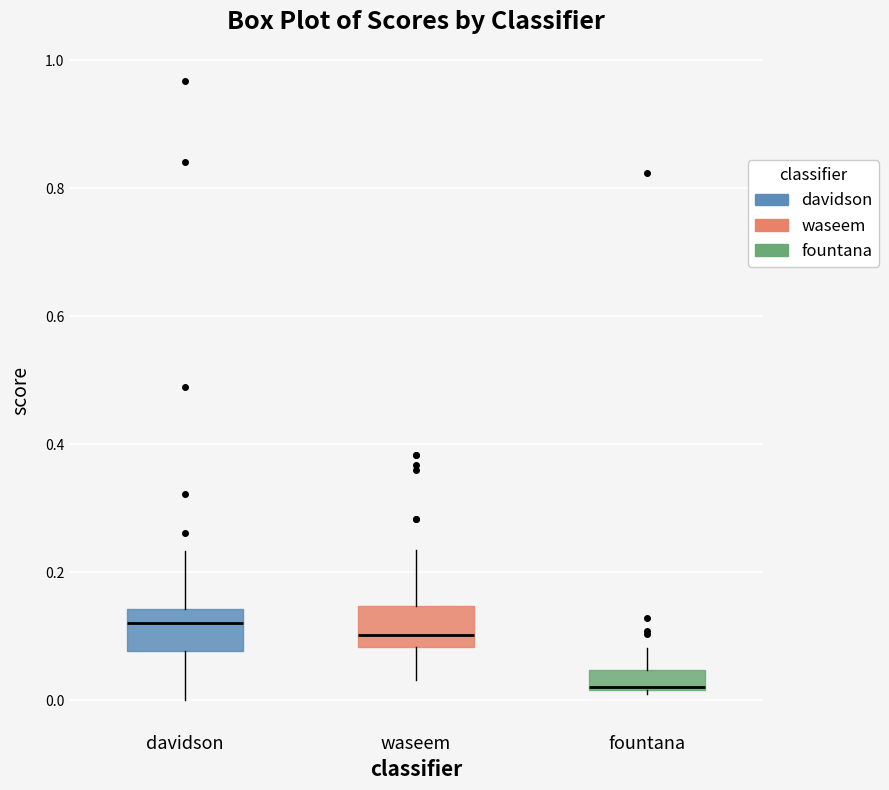

Where is the lower edge of the box for fountana on the y-axis? The values are not printed on the chart, so give them approximately, as read against the axis.

0.02